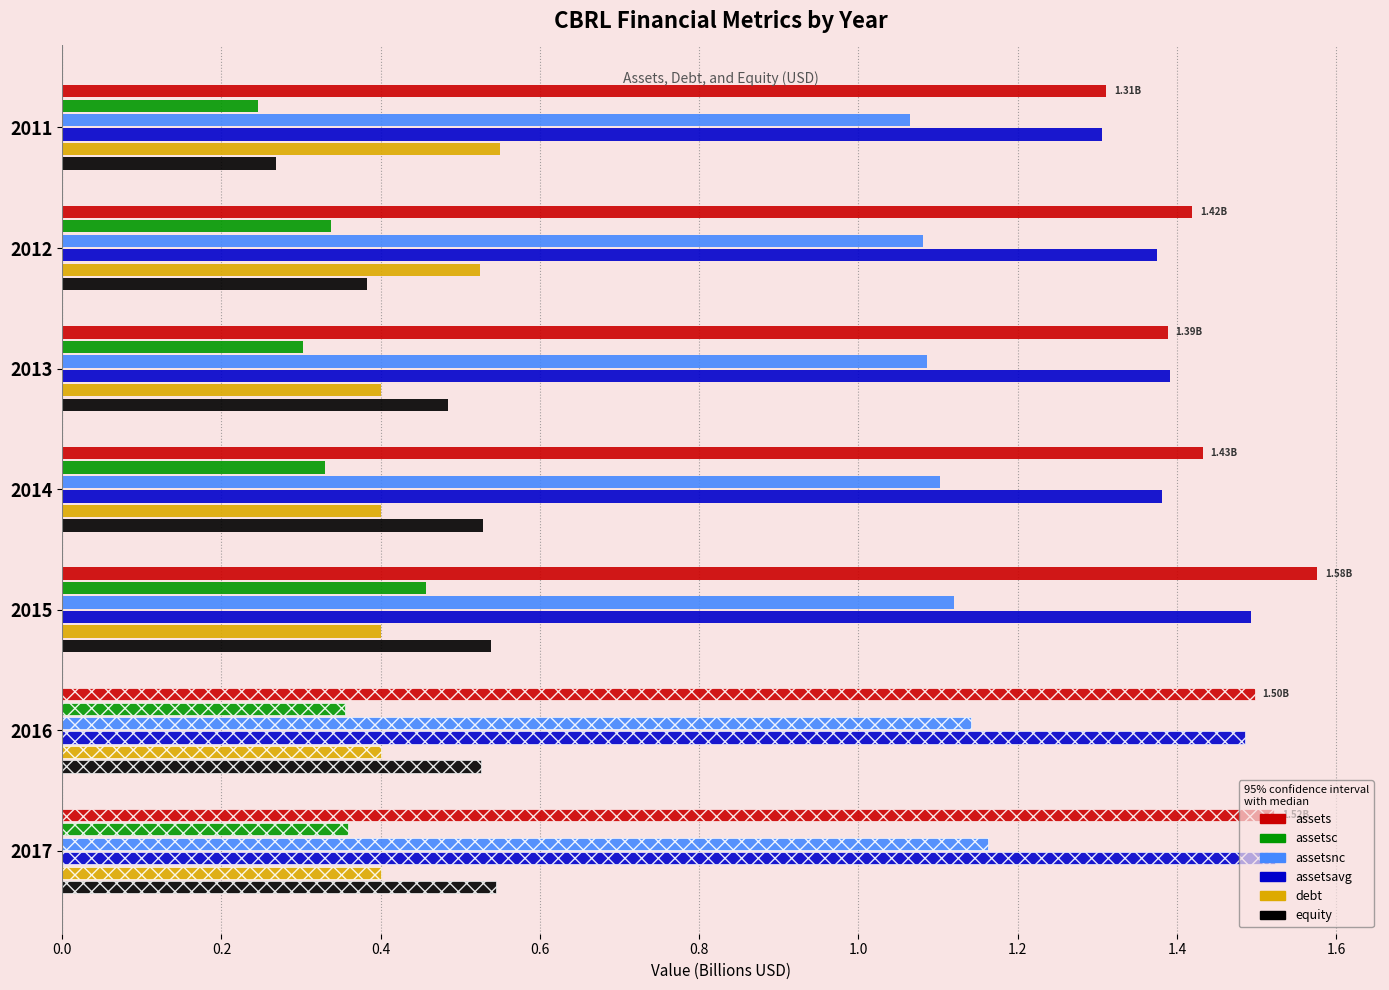

Is the value of assetsnc at 2012 greater than the value of equity at 2014?

Yes